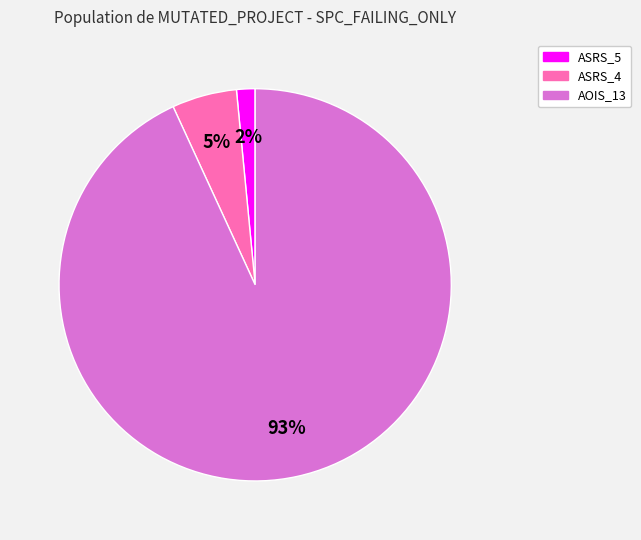

To the nearest percent, what is the average slice percentage?

33%